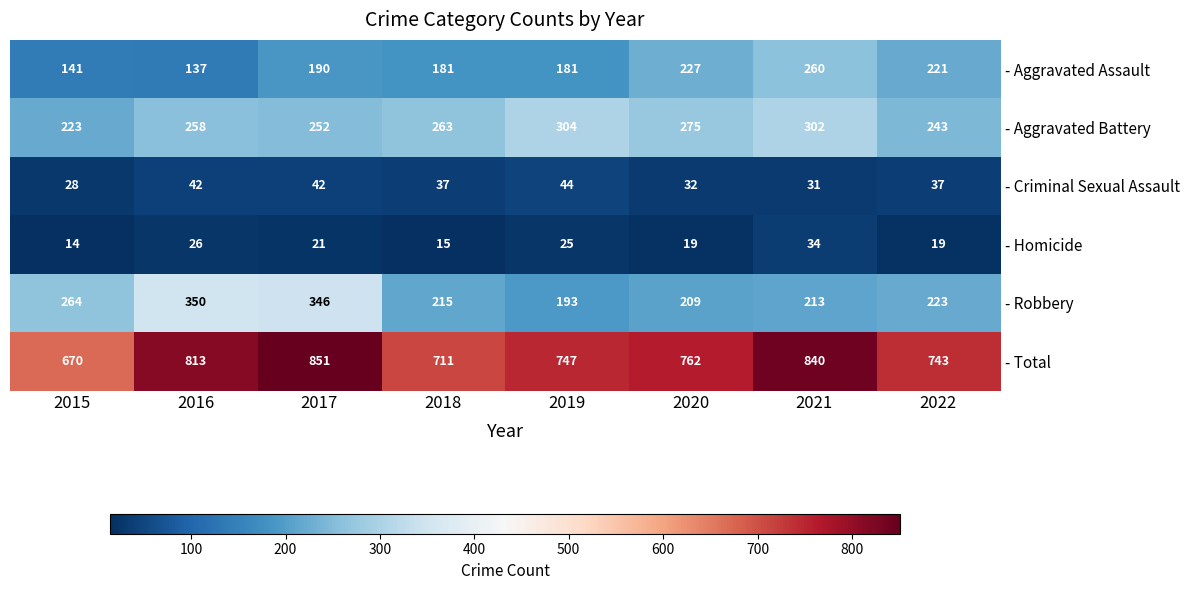

How many series are shown in this chart?

6